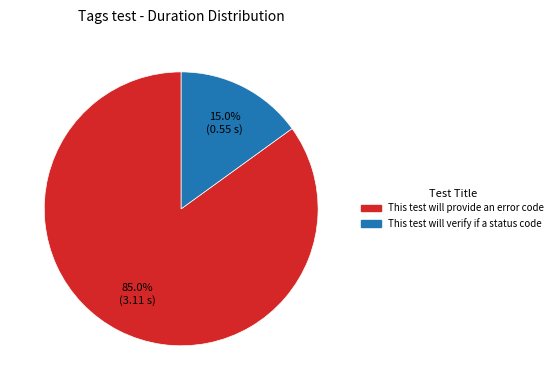

Which category accounts for the majority?

This test will provide an error code